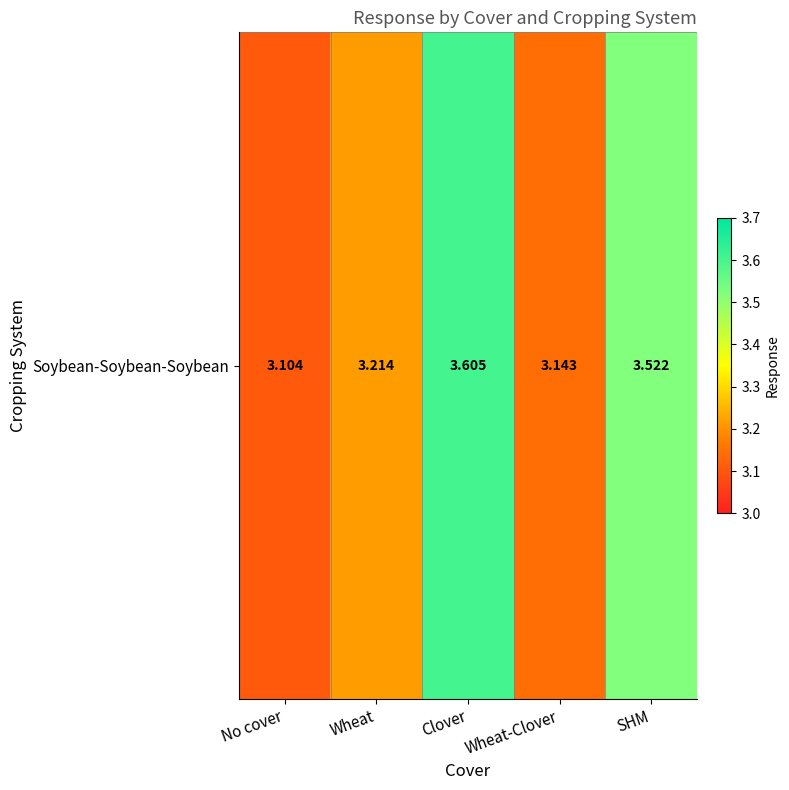

What is the smallest value displayed?

3.1